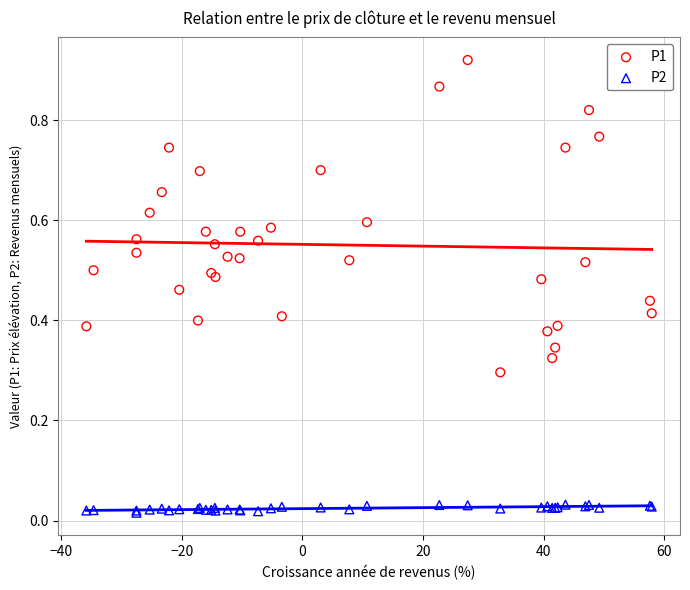

What are all the series names shown in the legend?

P1, P2